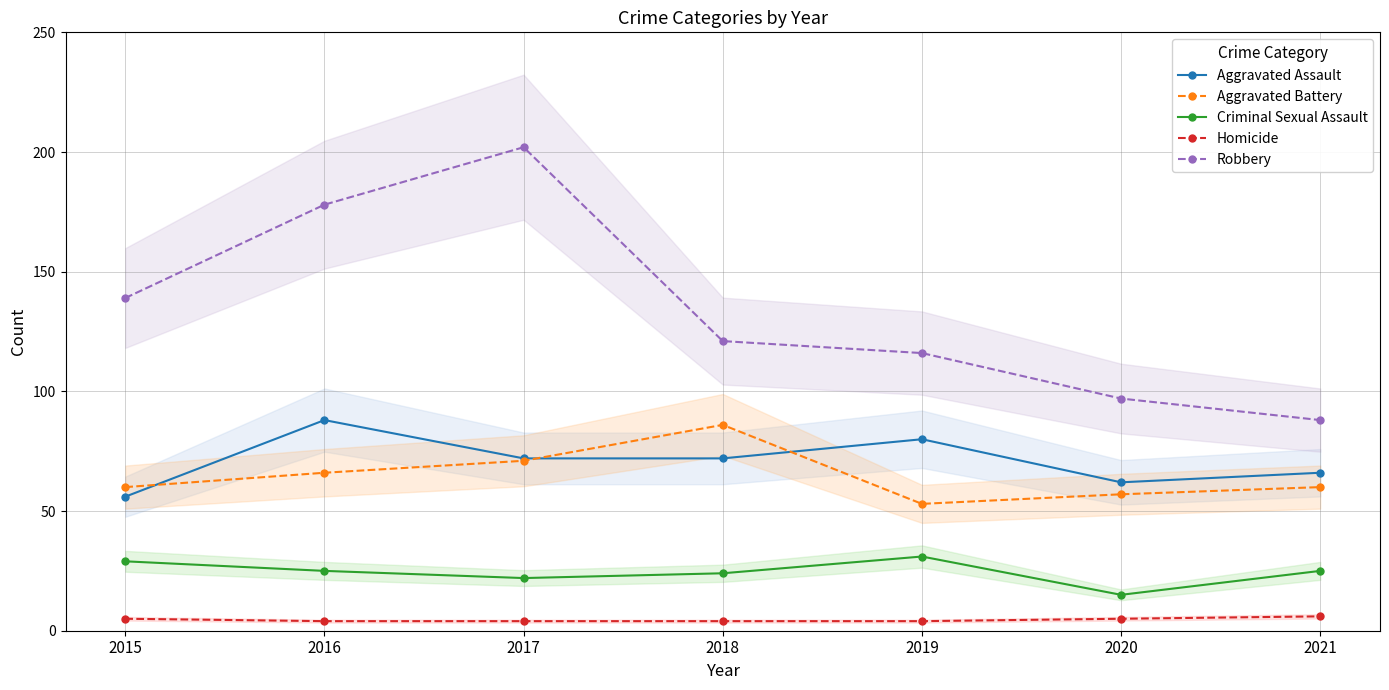

Reading left to right, extract all data points from this chart.

Aggravated Assault: 2015=56	2016=88	2017=72	2018=72	2019=80	2020=62	2021=66
Aggravated Battery: 2015=60	2016=66	2017=71	2018=86	2019=53	2020=57	2021=60
Criminal Sexual Assault: 2015=29	2016=25	2017=22	2018=24	2019=31	2020=15	2021=25
Homicide: 2015=5	2016=4	2017=4	2018=4	2019=4	2020=5	2021=6
Robbery: 2015=139	2016=178	2017=202	2018=121	2019=116	2020=97	2021=88